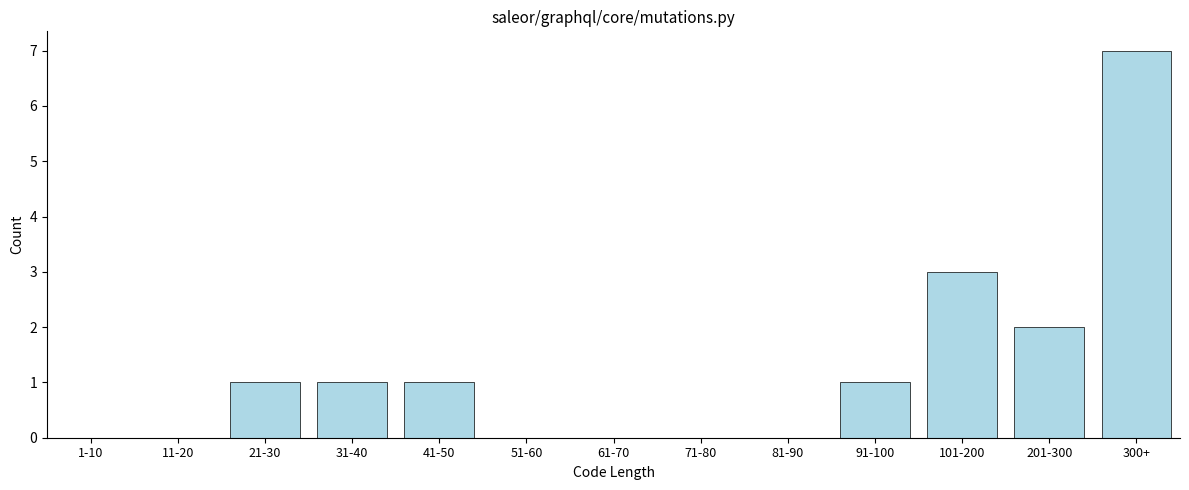

Reading right to left, list all the values displayed in this chart.

300+=7	201-300=2	101-200=3	91-100=1	81-90=0	71-80=0	61-70=0	51-60=0	41-50=1	31-40=1	21-30=1	11-20=0	1-10=0